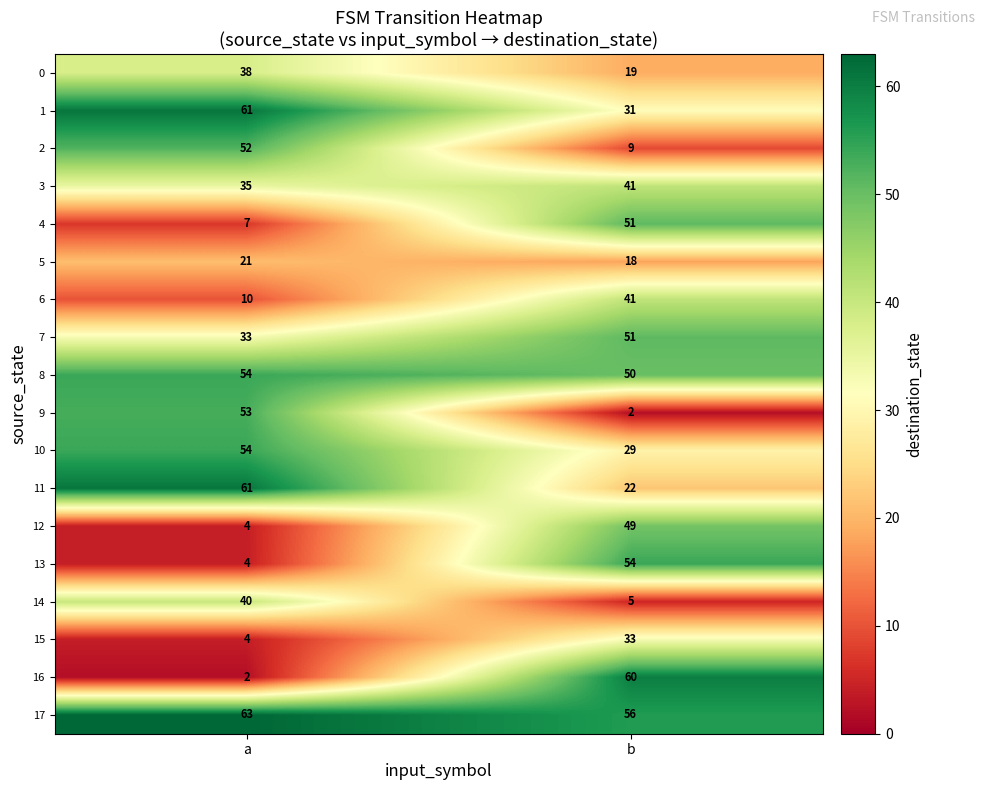

What is the difference between the maximum and minimum values in the 17 series?

7